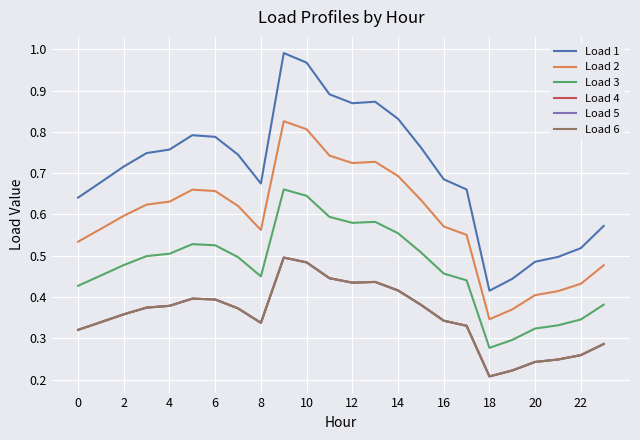

How many interior local peaks does the Load 2 series have?

3